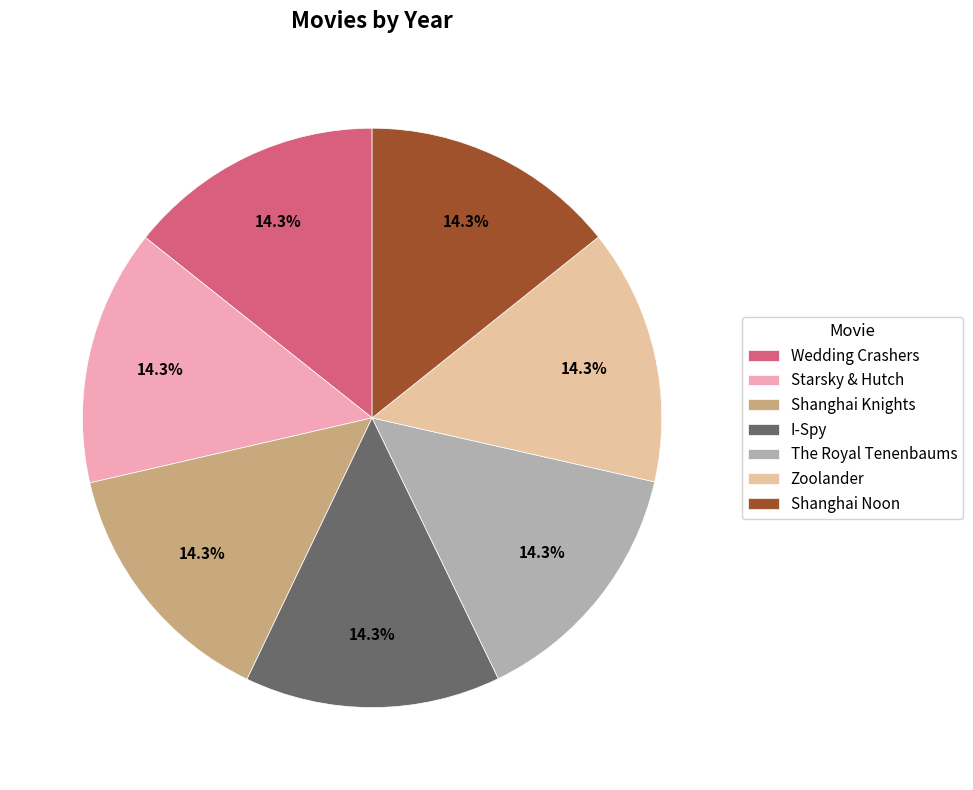

How many slices are in this pie chart?

7